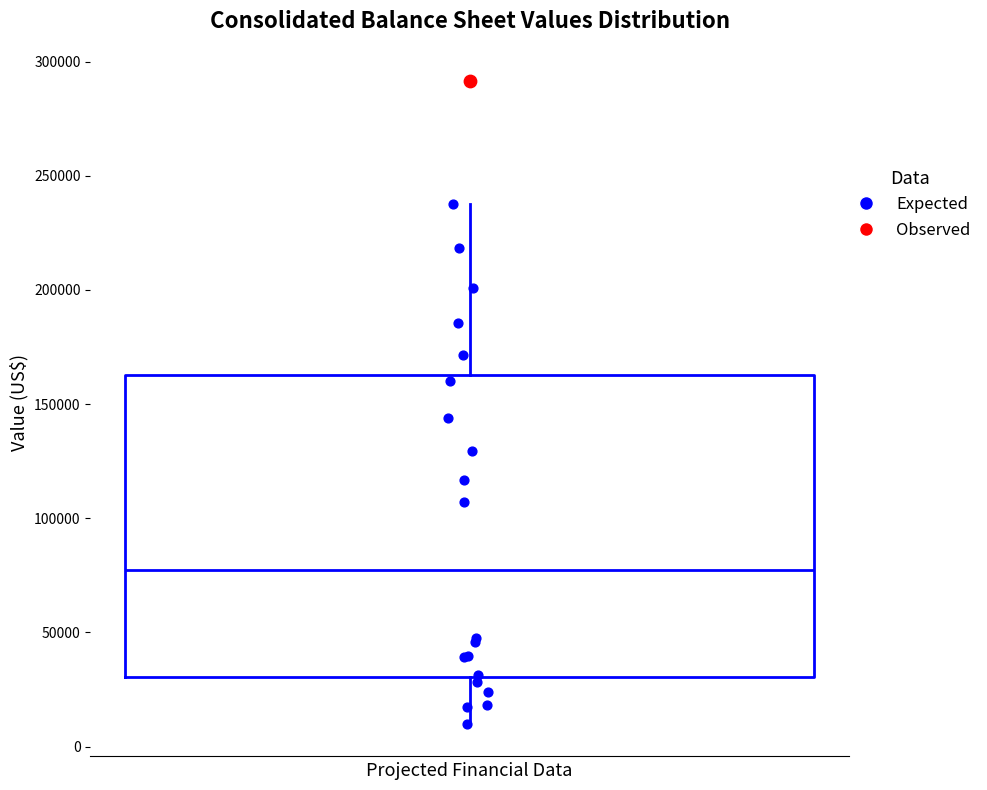

Read this box plot against the y-axis: the position of the median line, the range covered by the box, and the ends of both whiskers. The values are not printed on the chart, so give them approximately, as read against the axis.

median 75000, box 30000 to 165000, whiskers 10000 to 240000